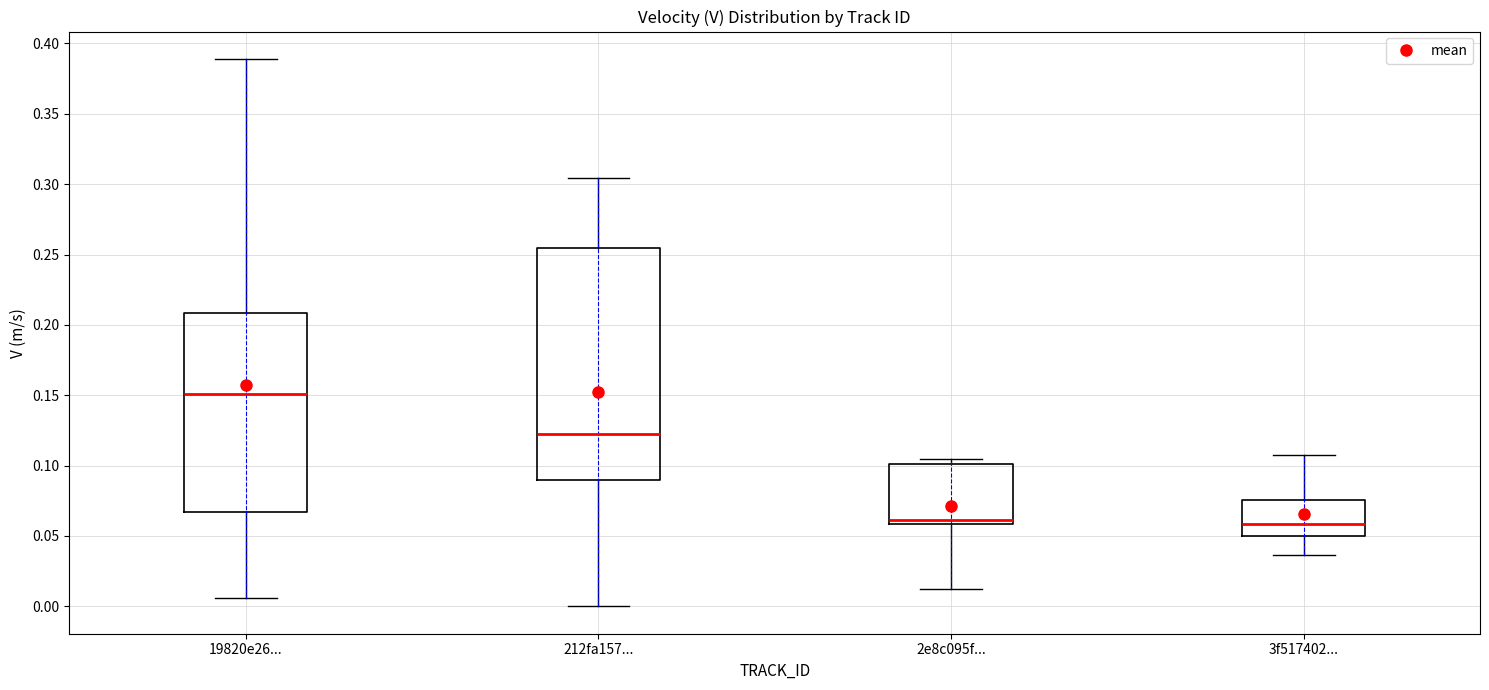

Which box's median line is the highest?

19820e26...